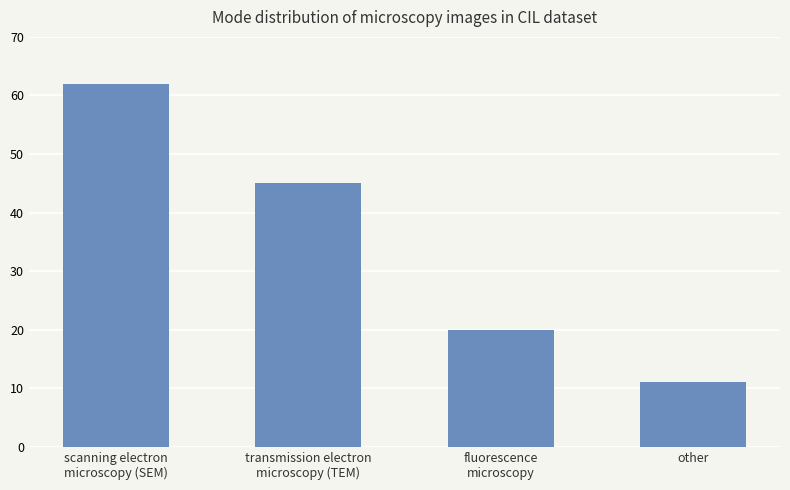

What is the change in value from scanning electron
microscopy (SEM) to other?

-51